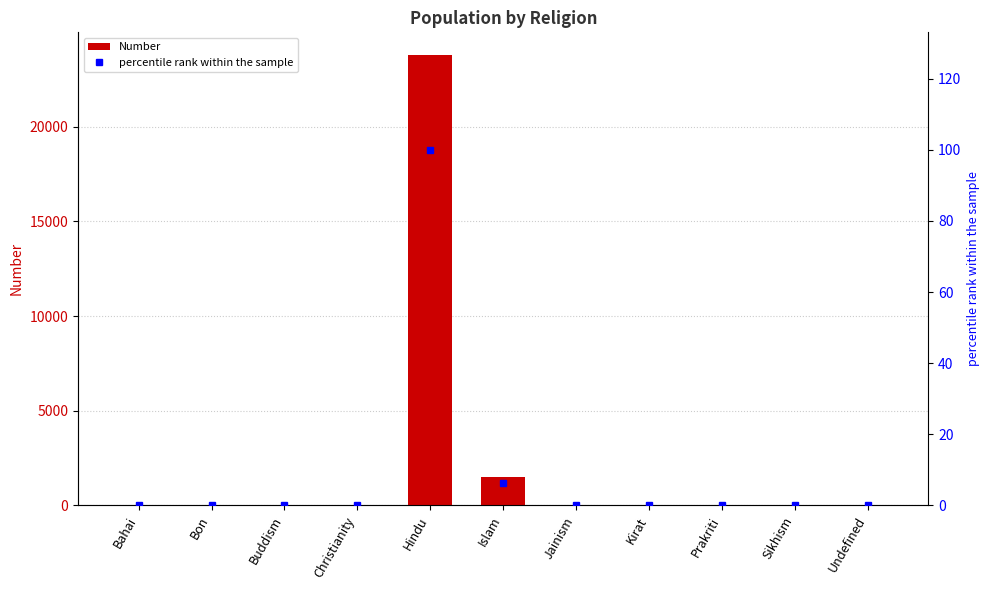

What is the label of the 11th bar from the right?

Bahai